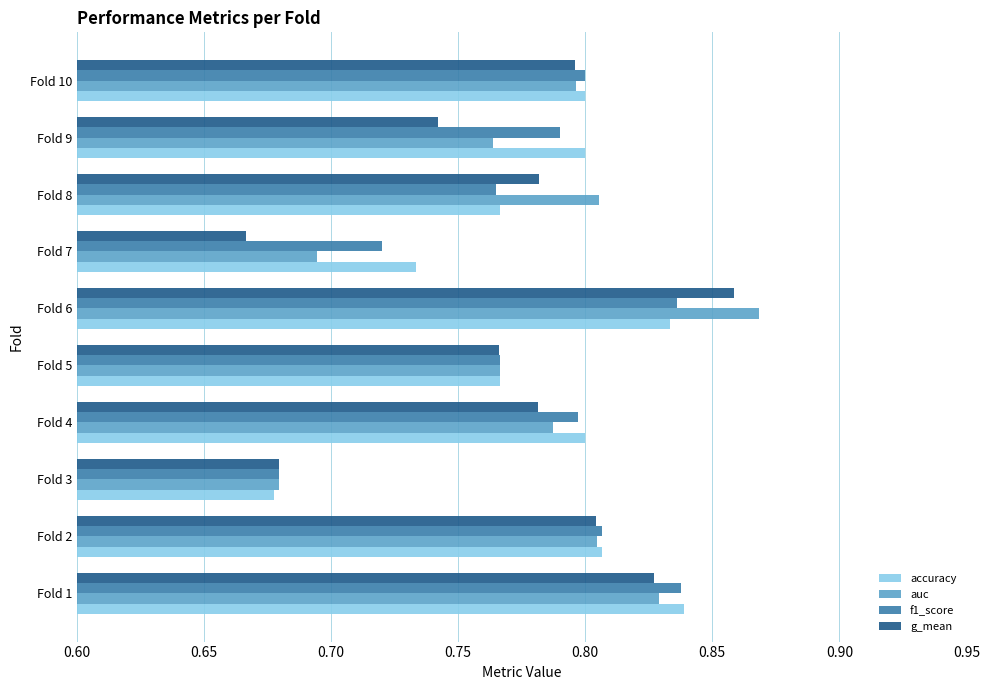

The accuracy series shows 1.1 at Fold 10. True or false?

False